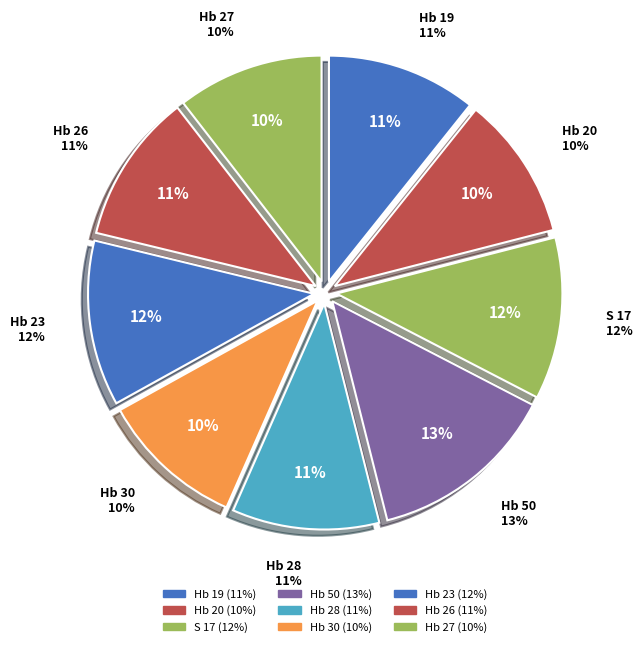

Is it true that Hb 23 is 12% of the pie?

True